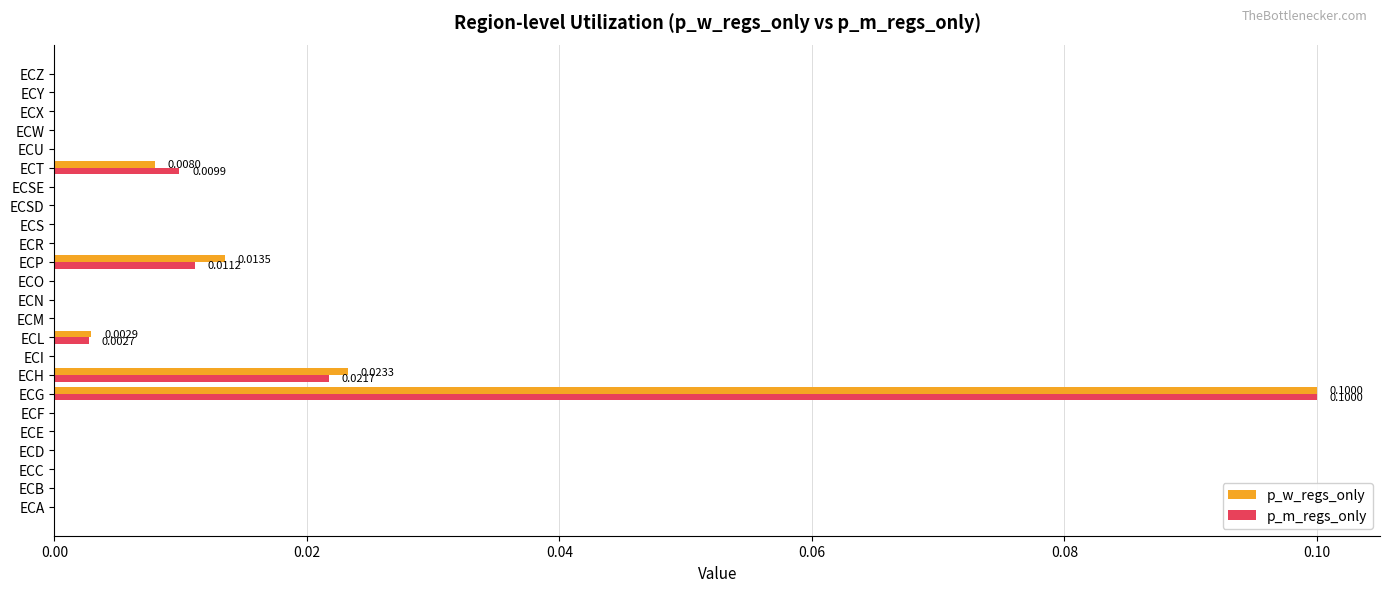

At which category is the sum across all series the highest?

ECG